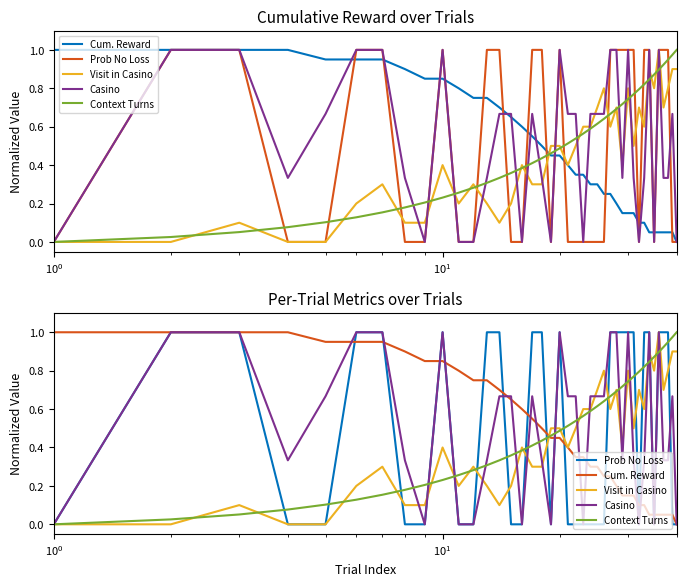

True or false: Prob No Loss and Visit in Casino intersect in this chart.

True